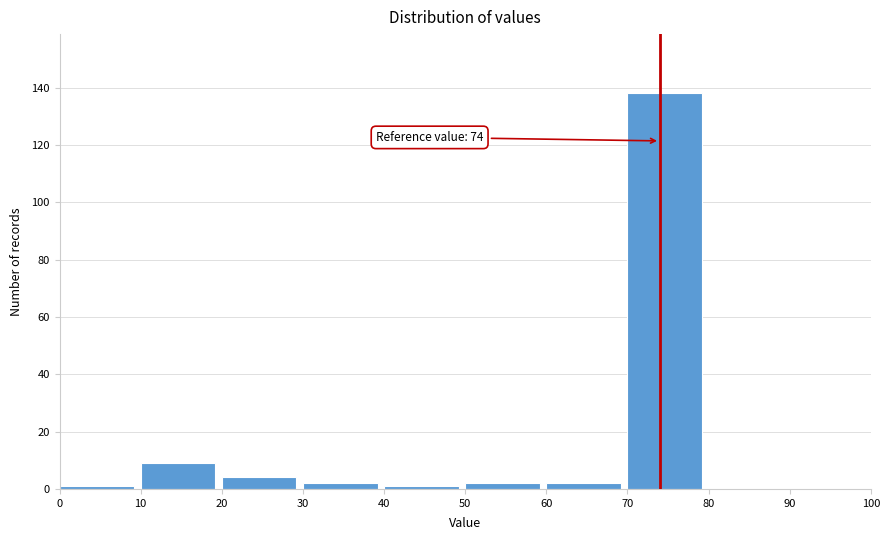

Which range on the x-axis has the tallest bar?

70 to 80